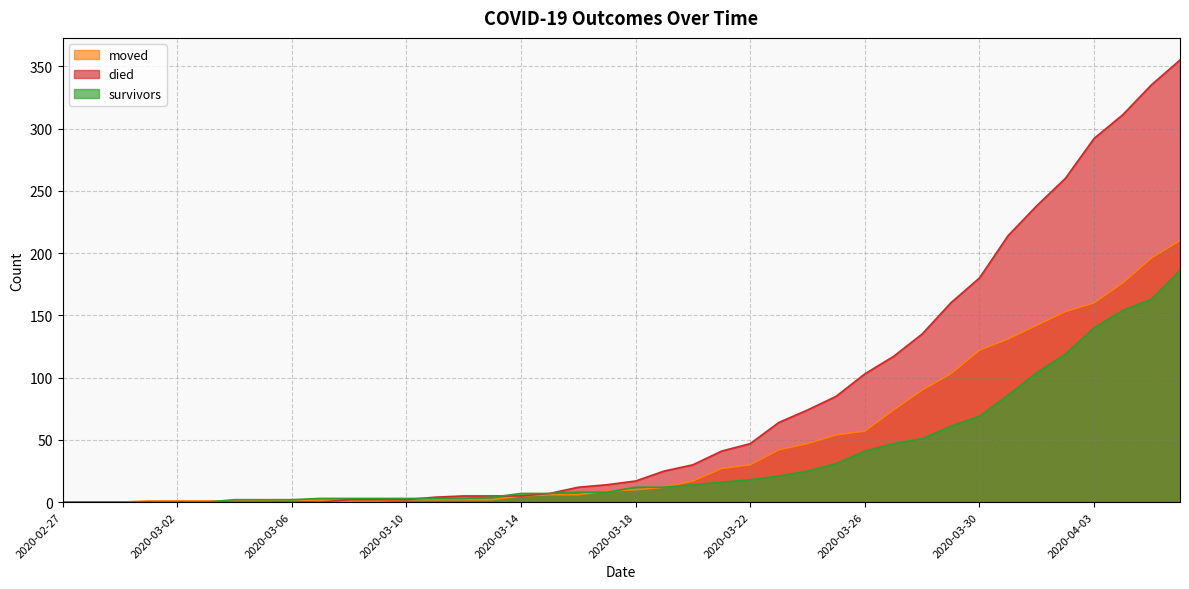

How many lines are shown in the chart?

3